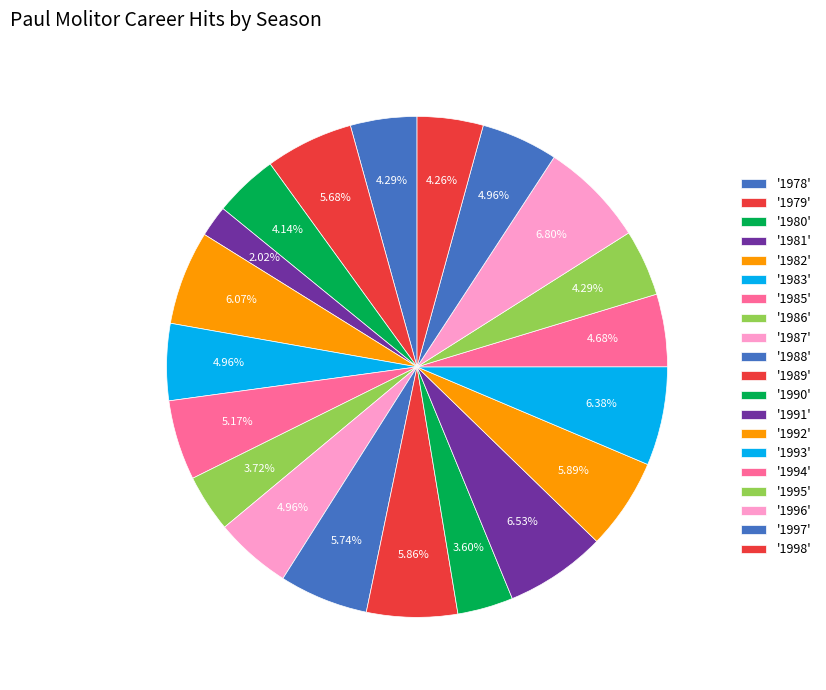

Rank the categories by value from highest to lowest.

MIN (1996), MIL (1991), TOR (1993), MIL (1982), MIL (1992), MIL (1989), MIL (1988), MIL (1979), MIL (1985), MIL (1983), MIL (1987), MIN (1997), TOR (1994), MIL (1978), TOR (1995), MIN (1998), MIL (1980), MIL (1986), MIL (1990), MIL (1981)